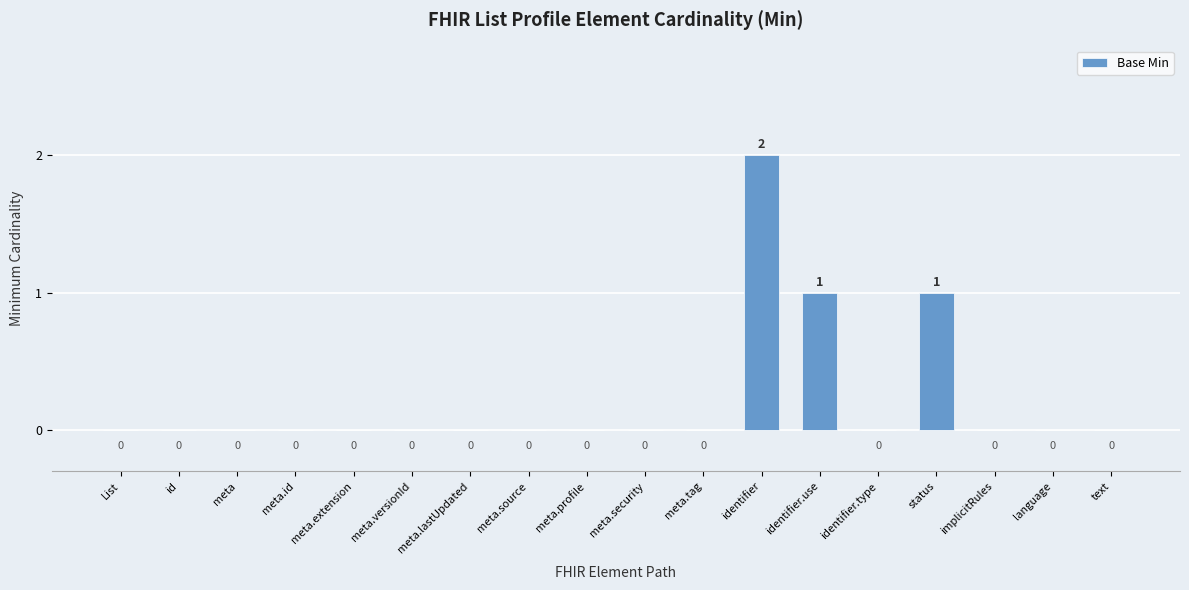

Count the values in the range 0 to 1.

17